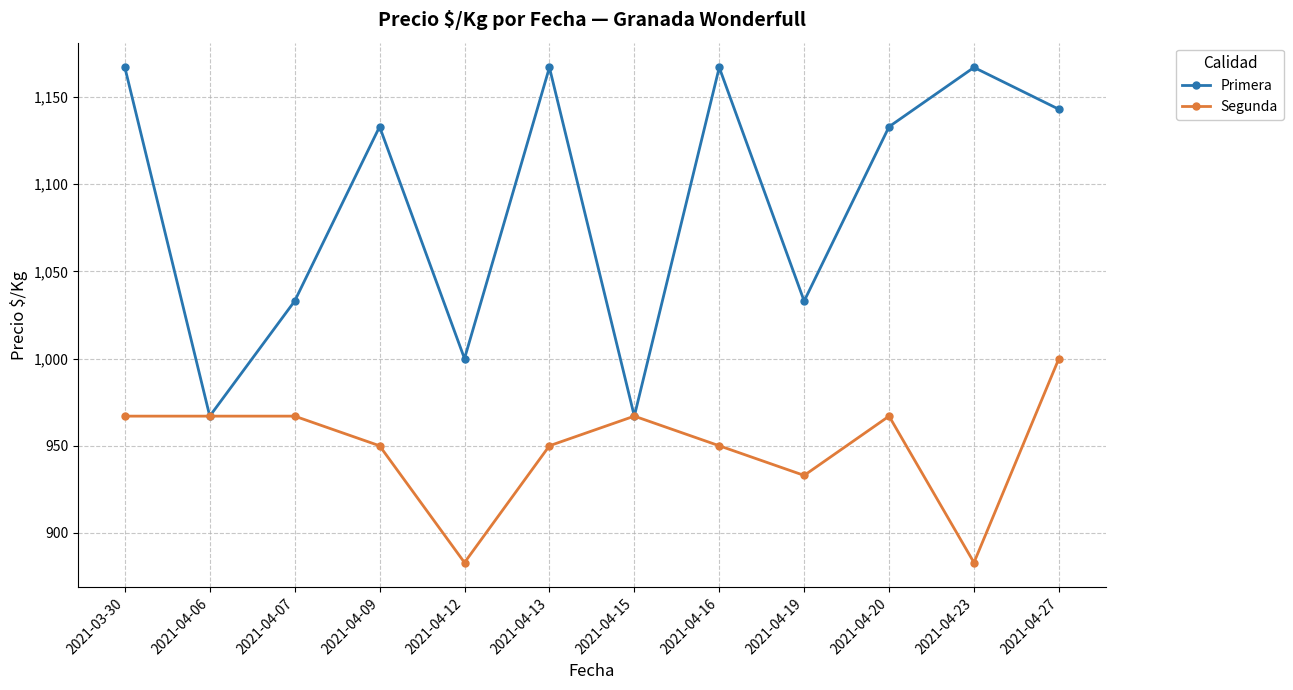

Reading left to right, transcribe all the data shown in this chart.

Primera: 1167	967	1033	1133	1000	1167	967	1167	1033	1133	1167	1143
Segunda: 967	967	967	950	883	950	967	950	933	967	883	1000